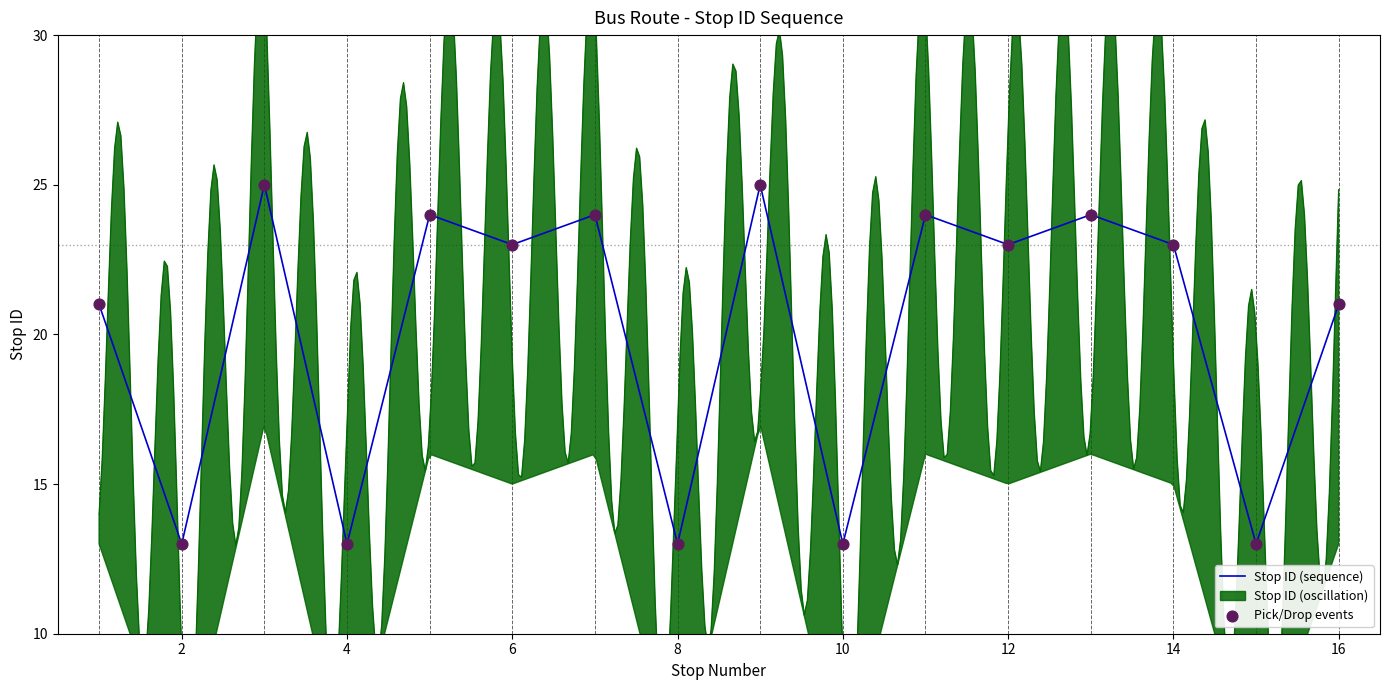

Is it true that Stop ID (sequence) equals 21 at 16?

True